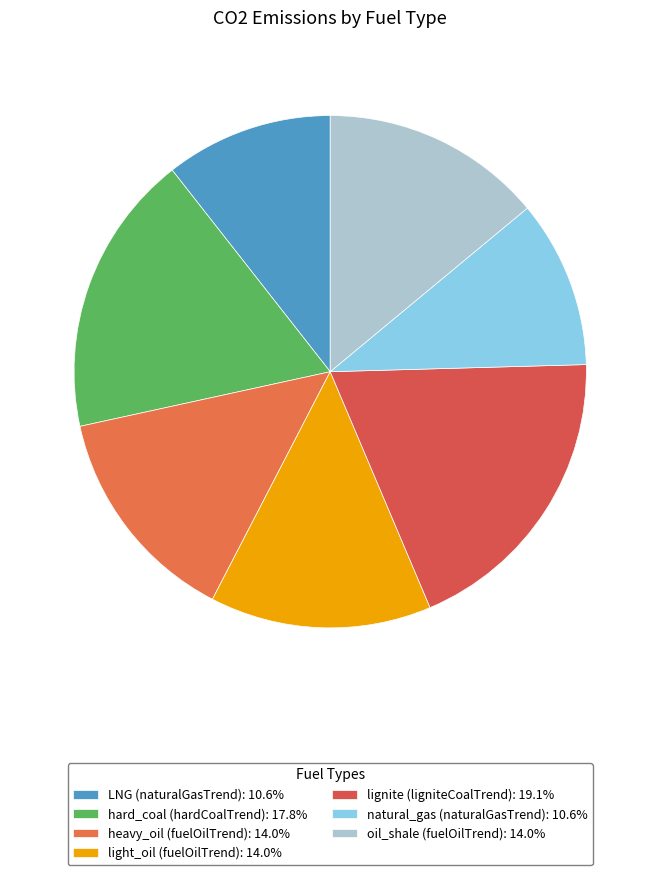

How many slices are in this pie chart?

7